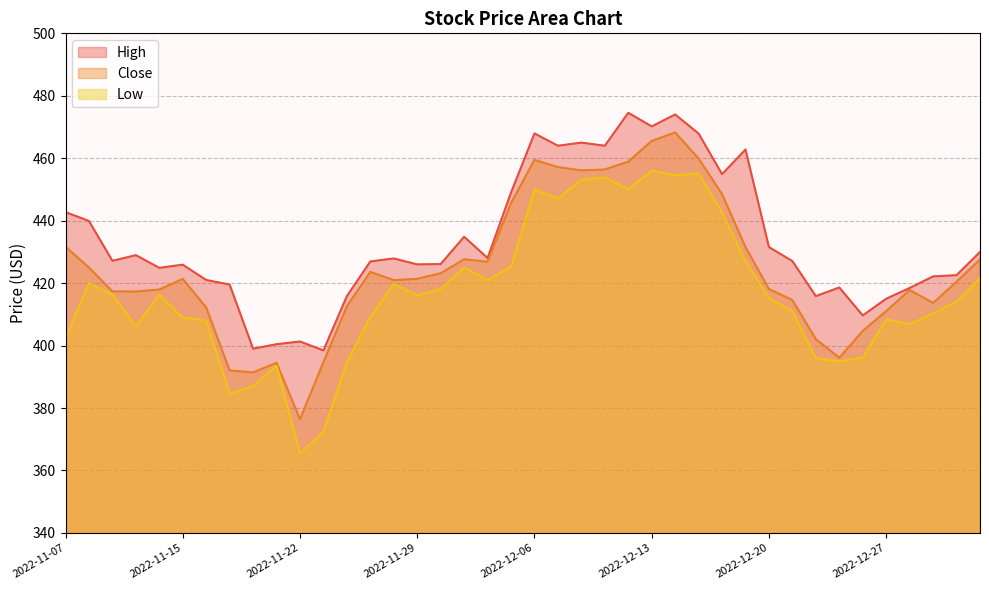

At which label is Close closest to 422?

2022-11-29